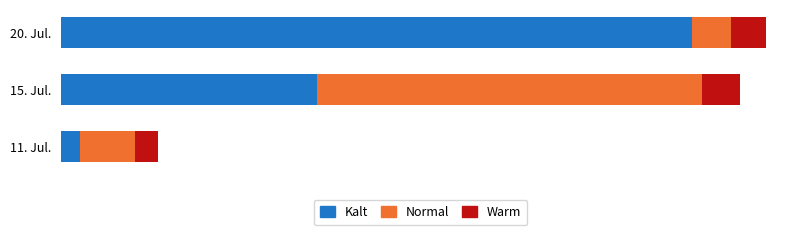

Which series has the largest total across all categories?

Kalt